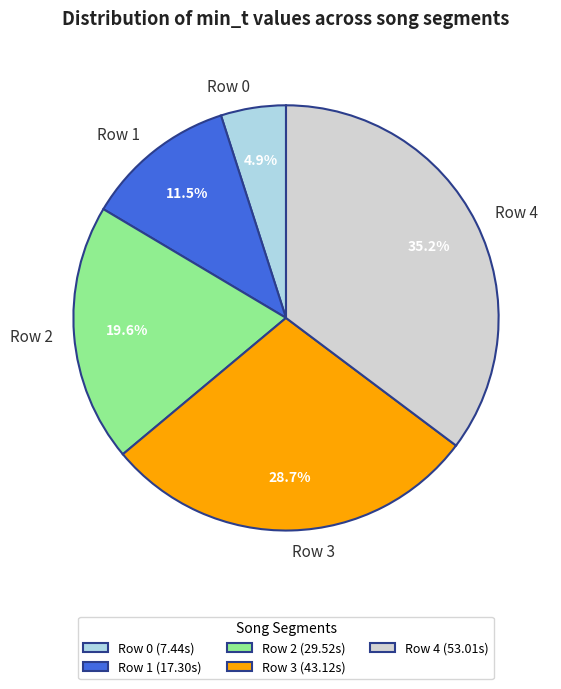

What is the smallest slice in the pie chart?

Row 0